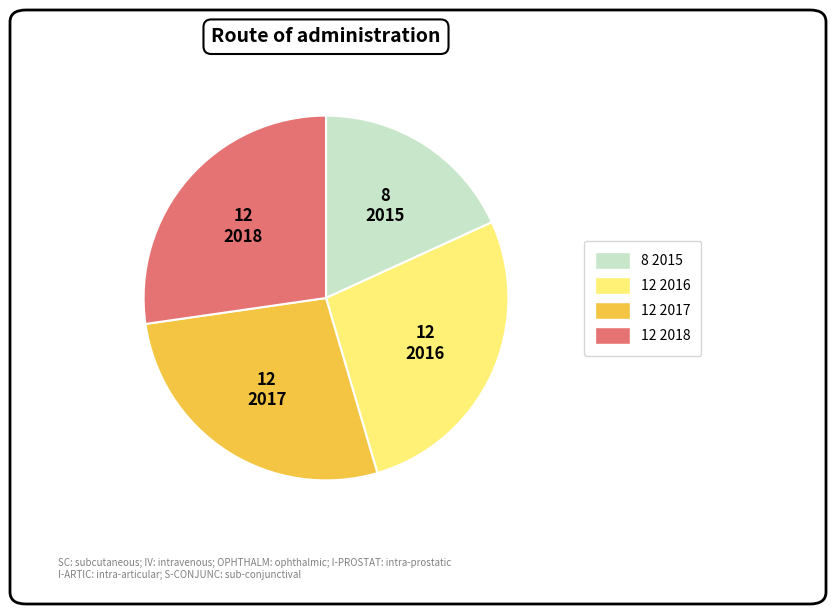

Is the sum of 12 2018 and 8 2015 greater than half?

No